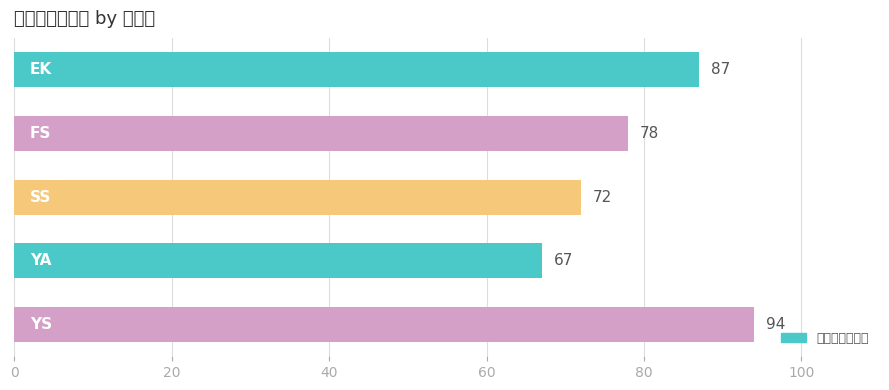

How many values are between 72 and 87?

3